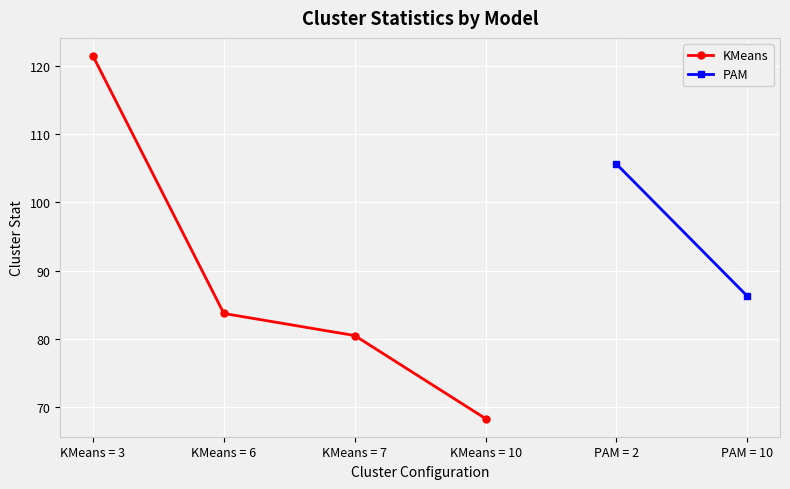

Rank the categories by value from highest to lowest.

KMeans = 3, KMeans = 6, KMeans = 7, KMeans = 10